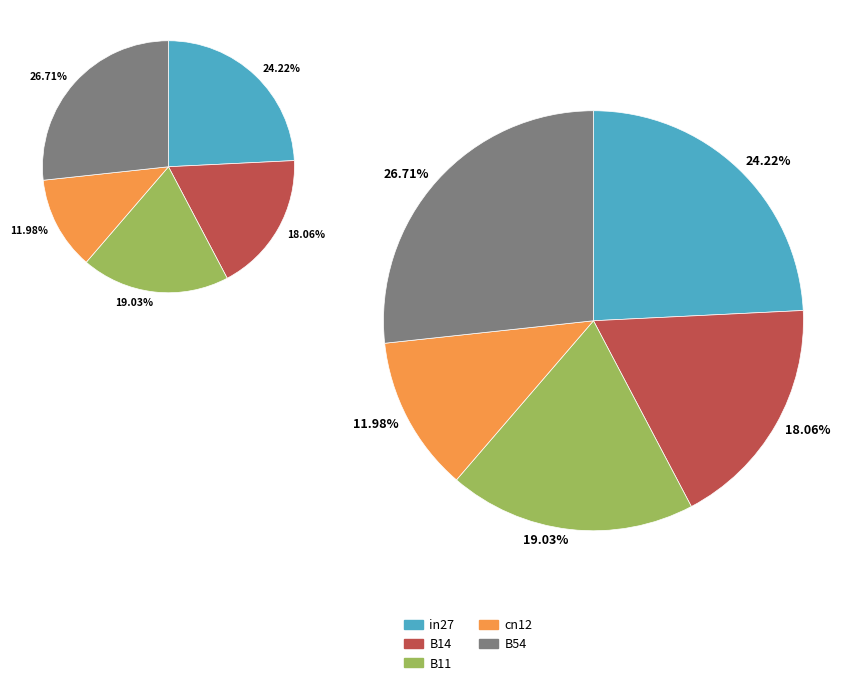

How many segments does this pie chart have?

5